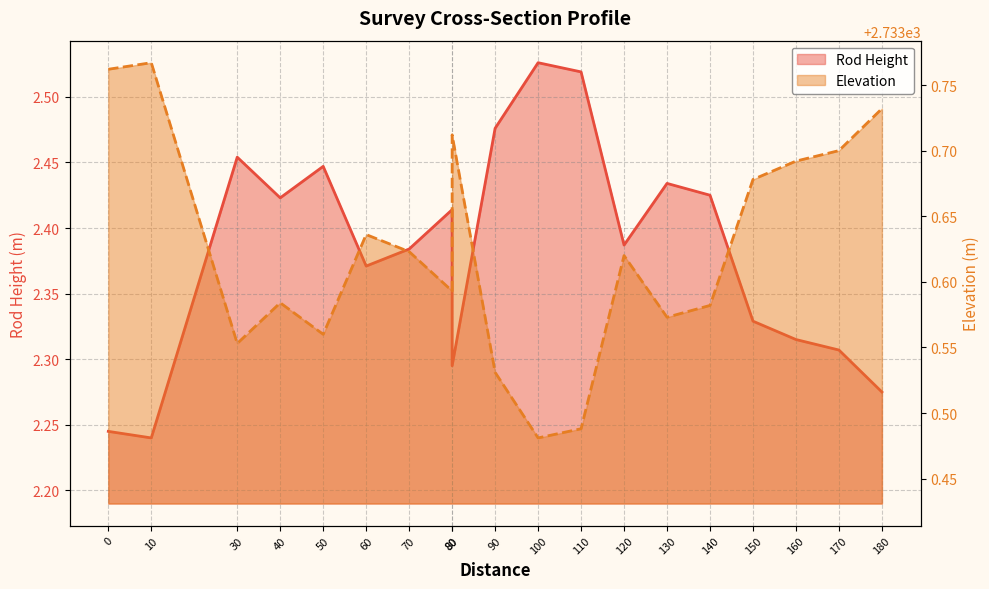

What is the lowest value of the Elevation series?

2733.5